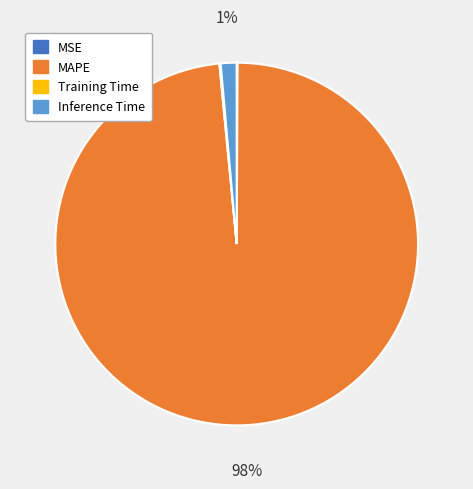

Which slice represents more than half of the pie?

MAPE